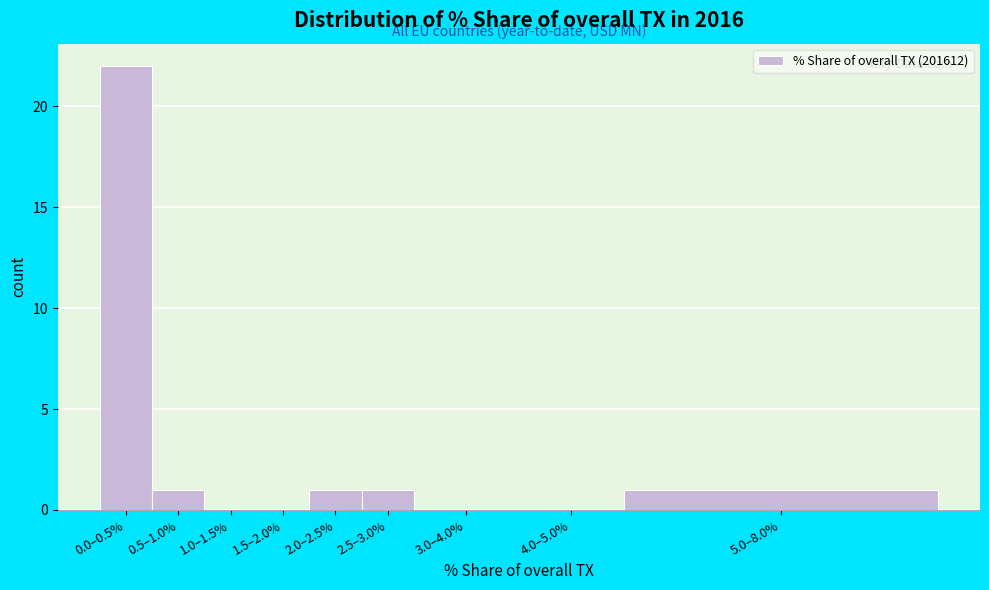

Reading left to right, what are all the values shown in this chart?

0.0–0.5%=22	0.5–1.0%=1	1.0–1.5%=0	1.5–2.0%=0	2.0–2.5%=1	2.5–3.0%=1	3.0–4.0%=0	4.0–5.0%=0	5.0–8.0%=1